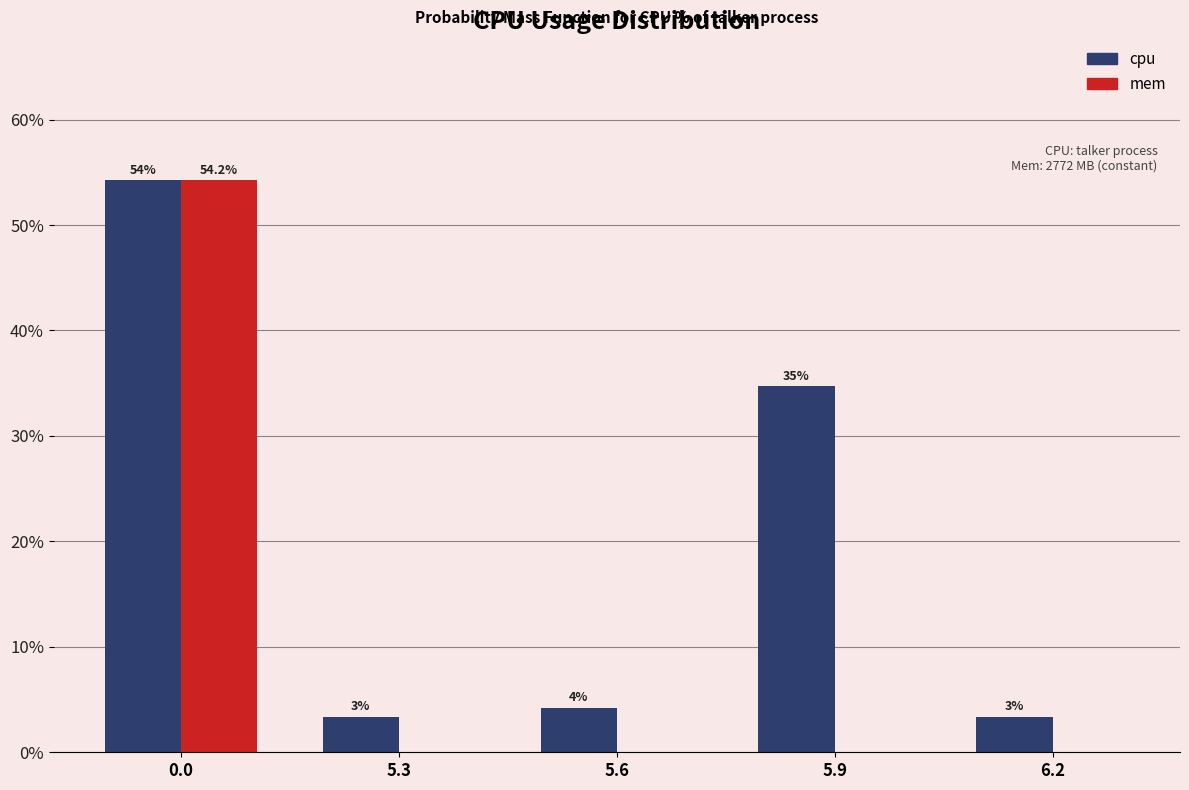

What are all the series names shown in the legend?

cpu, mem